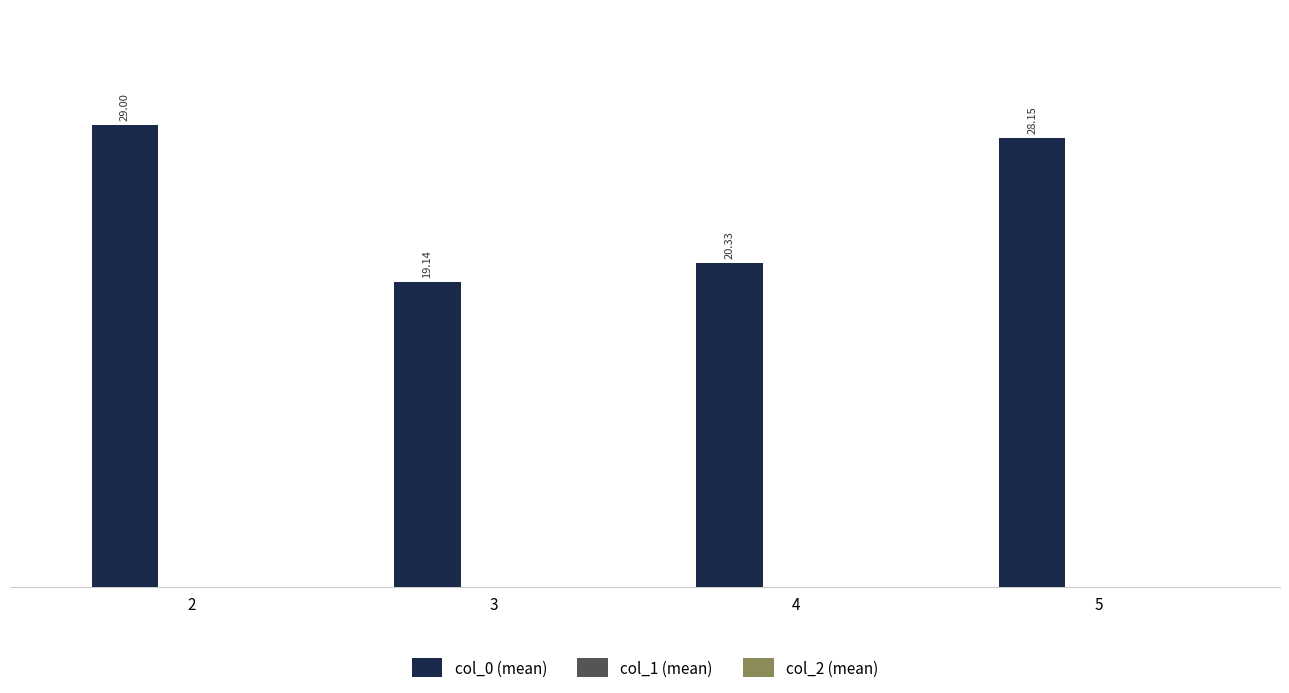

What is the ratio of the value at 2 to the value at 4?

1.4